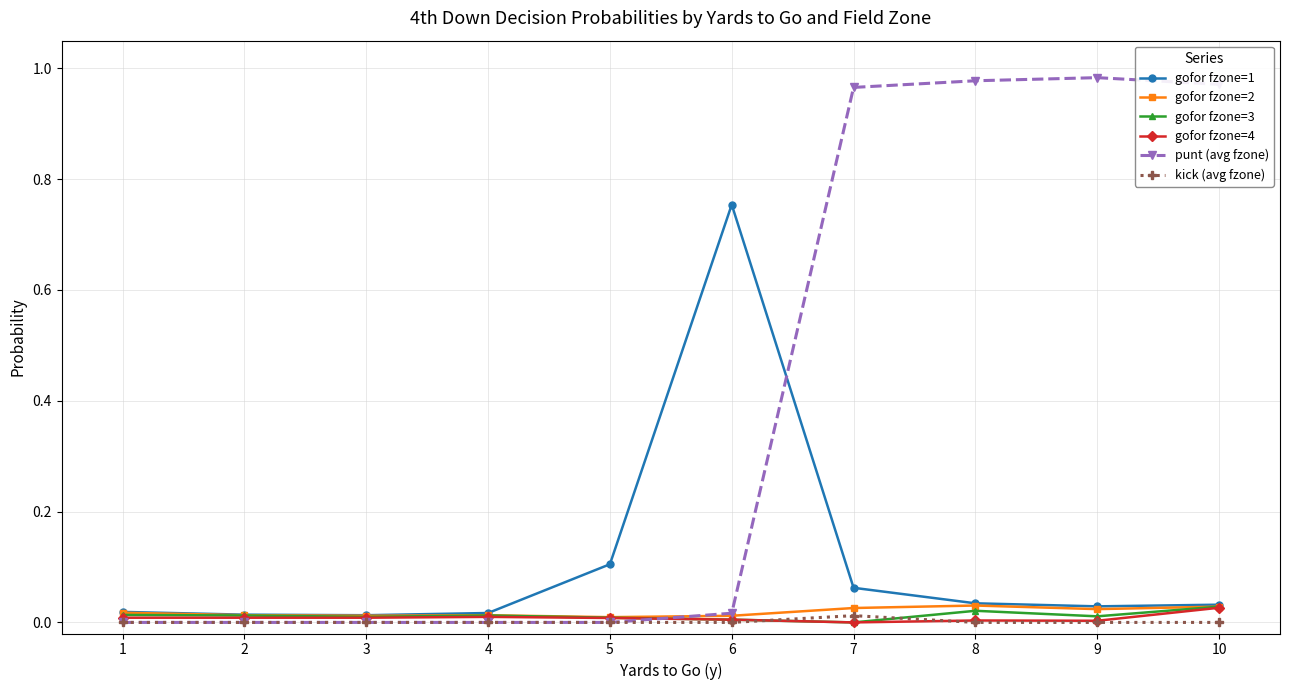

Is the value of gofor fzone=1 at 1 greater than the value of punt (avg fzone) at 7?

No